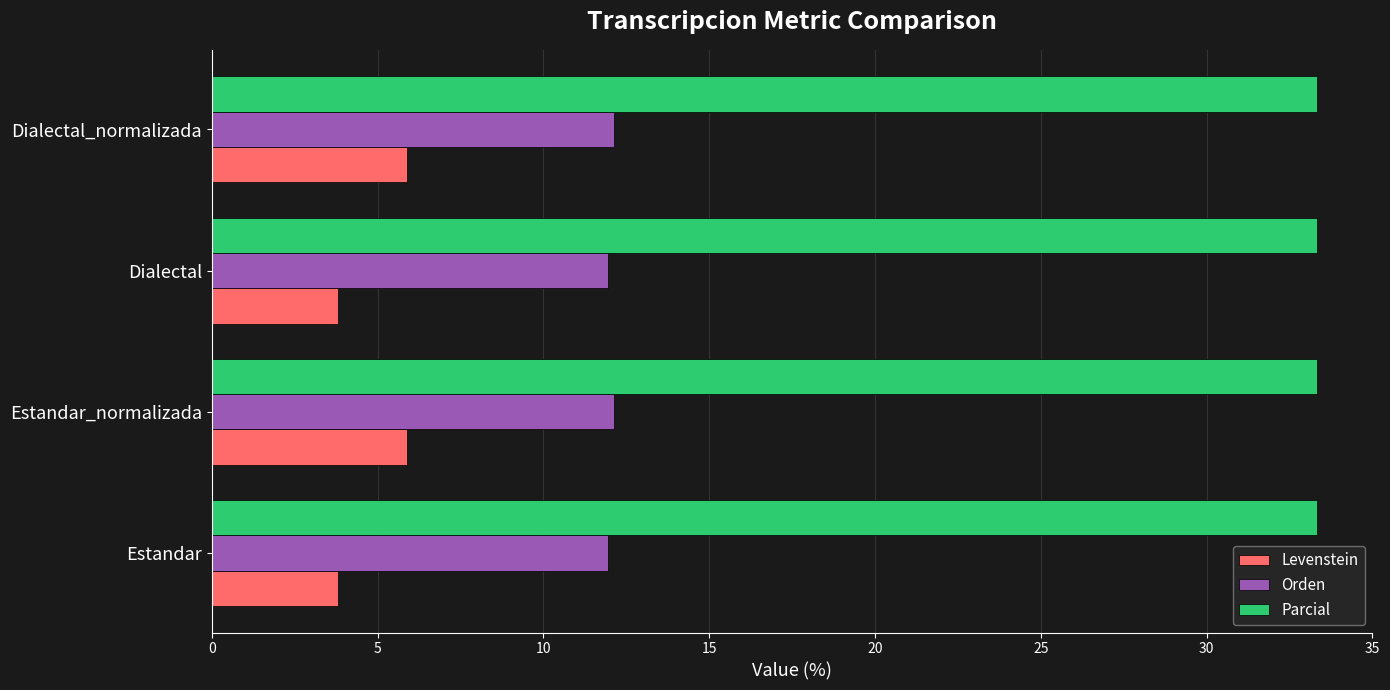

What are all the series names shown in the legend?

Levenstein, Orden, Parcial